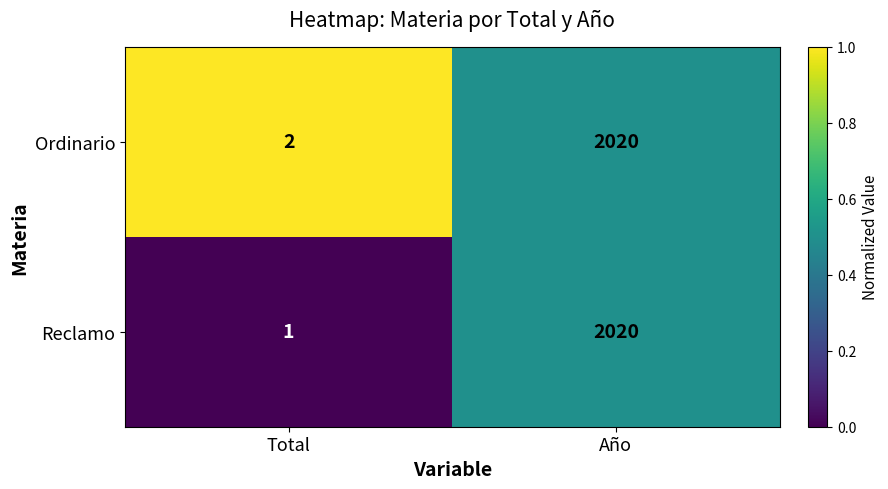

What is the difference between the maximum and minimum values in the Reclamo series?

2019